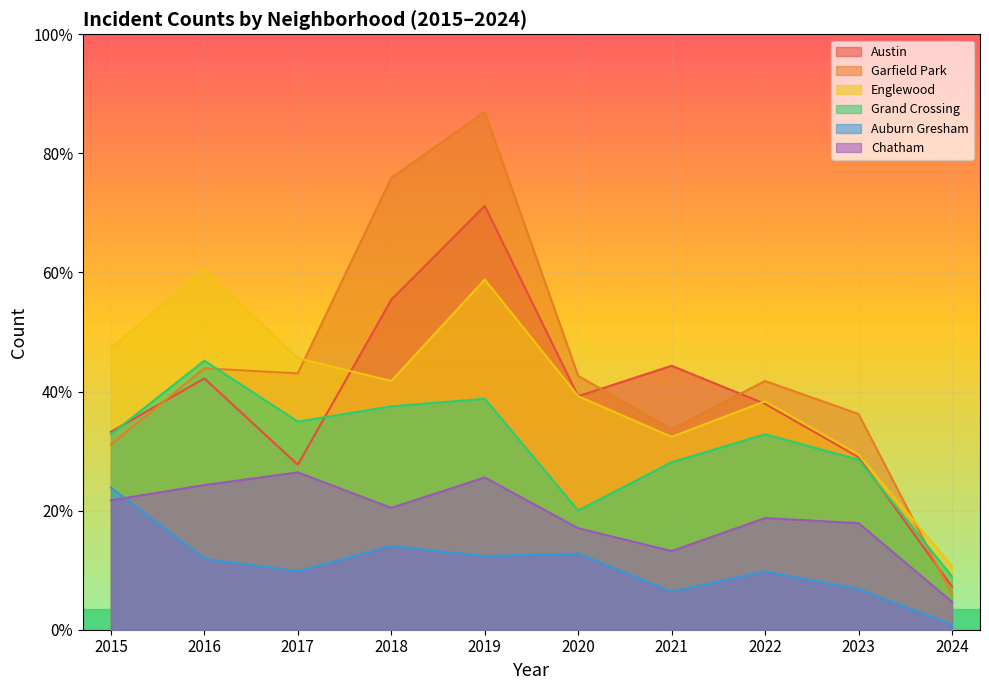

At which category does the chart reach its minimum across all series?

2024